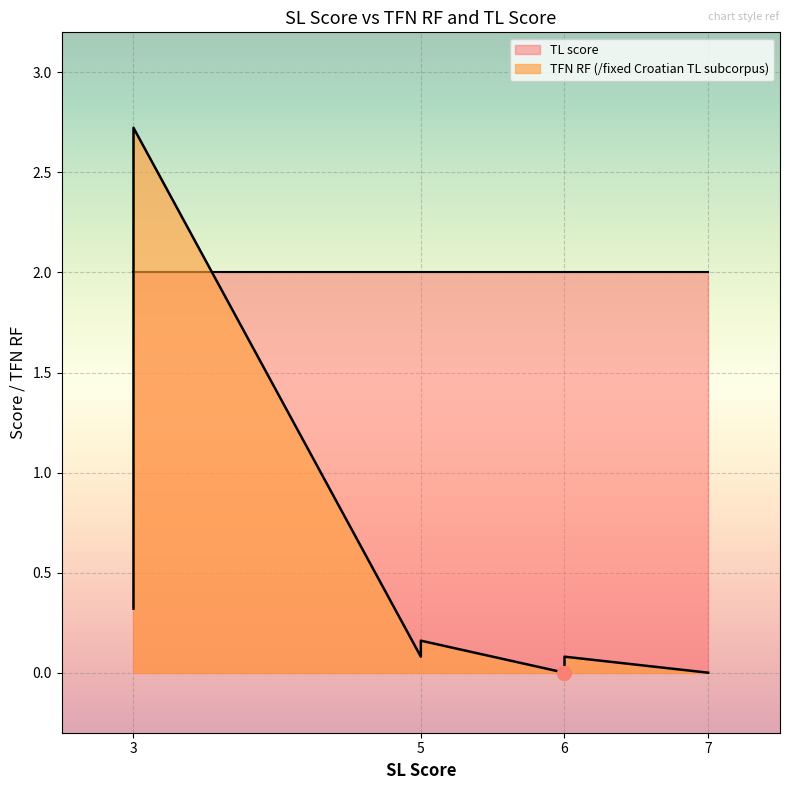

How many interior local peaks does the TFN RF (/fixed Croatian TL subcorpus) series have?

1